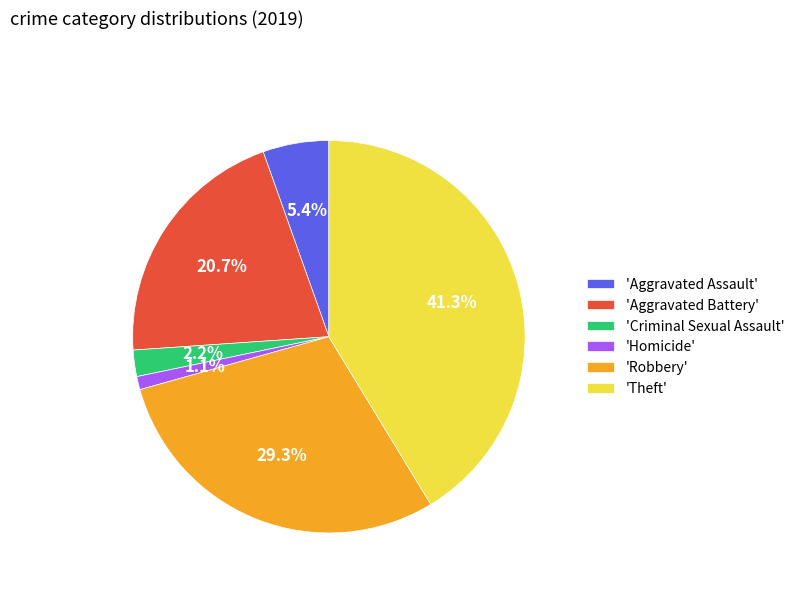

Does any single category account for the majority?

No